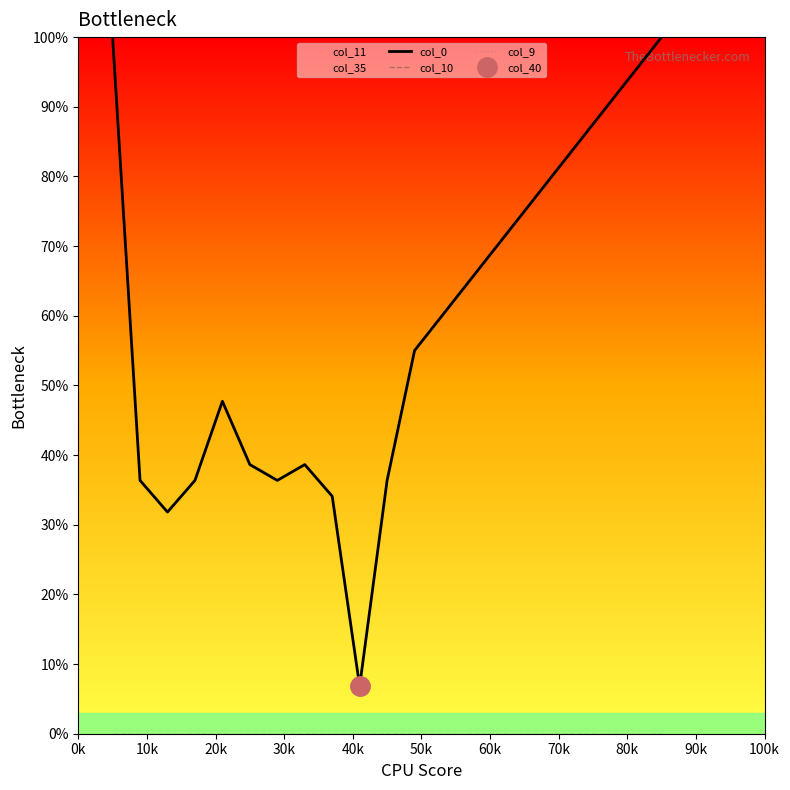

True or false: col_9 and col_0 cross at least once.

False